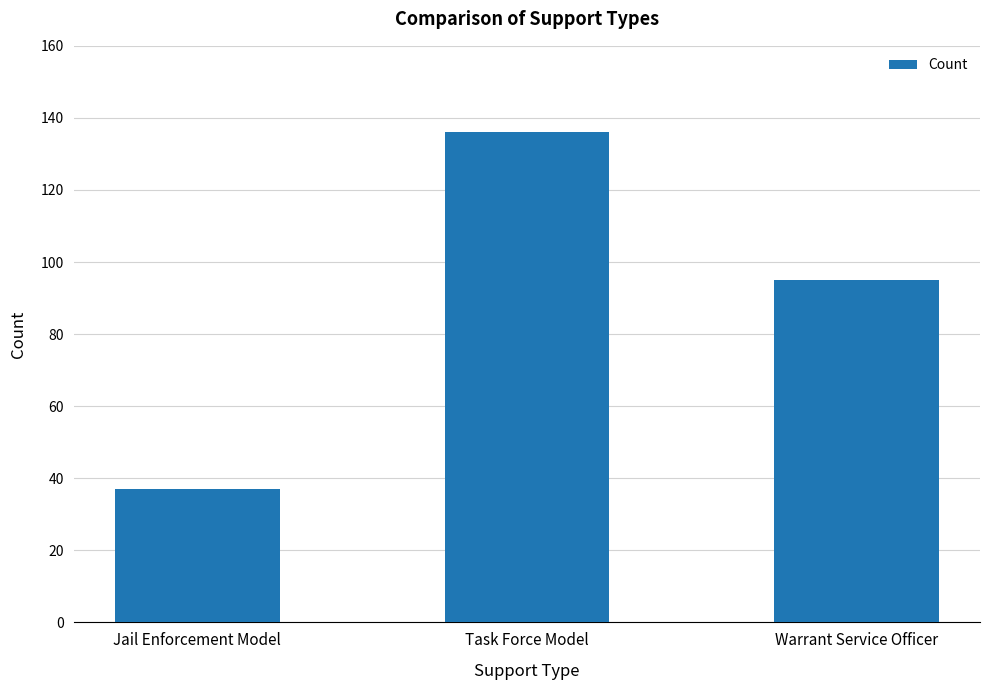

Which label corresponds to the smallest value in the chart?

Jail Enforcement Model